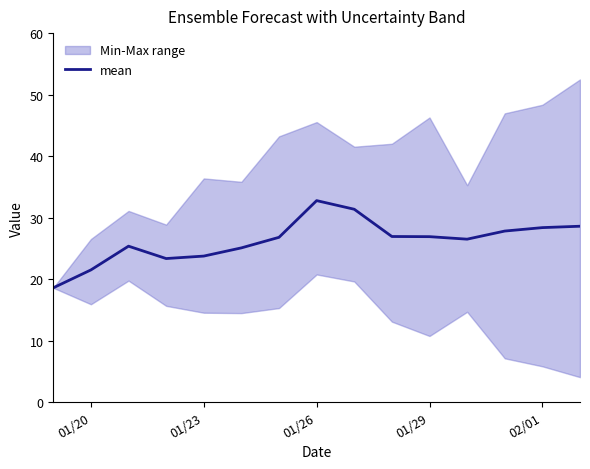

What is the average value?

26.2